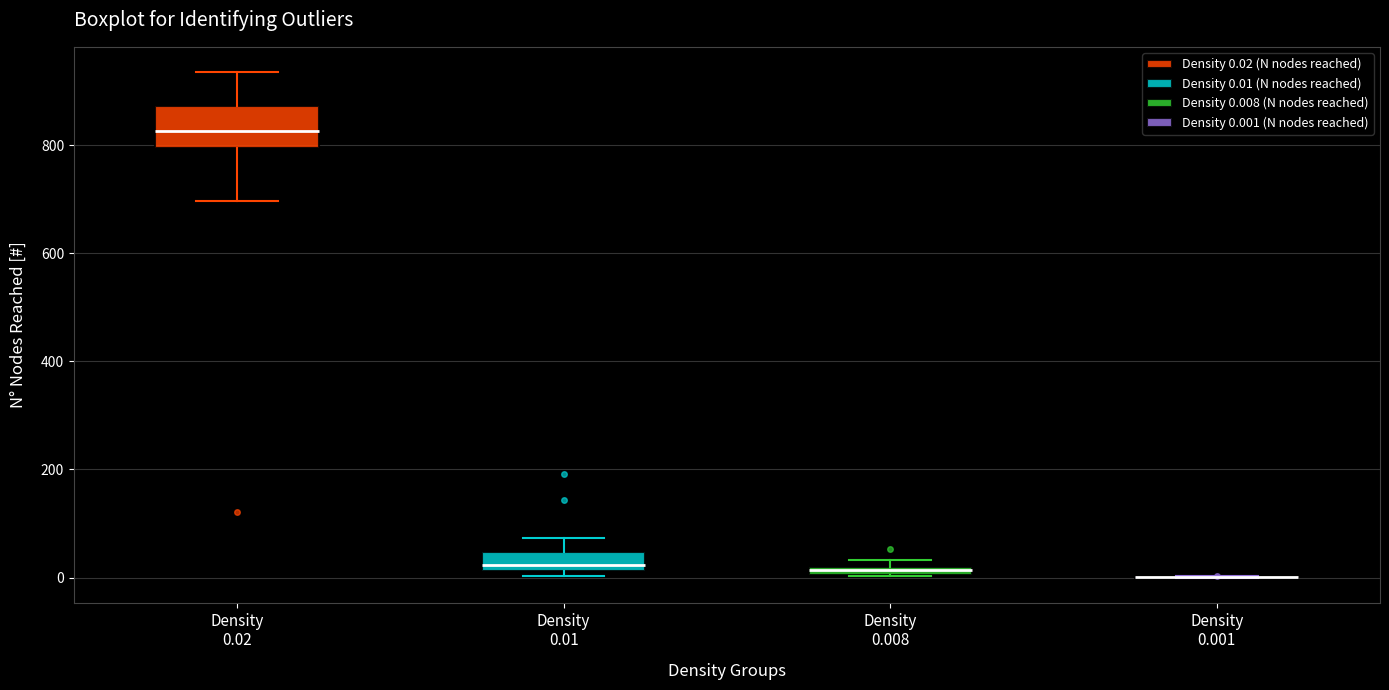

Which box is the tallest, from its lower edge to its upper edge?

Density 0.02